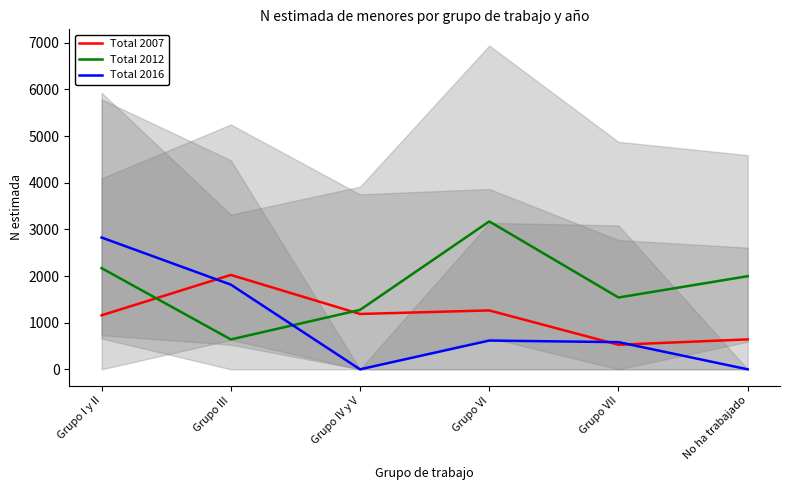

Between which two adjacent categories do Total 2007 and Total 2016 first intersect?

Grupo I y II and Grupo III